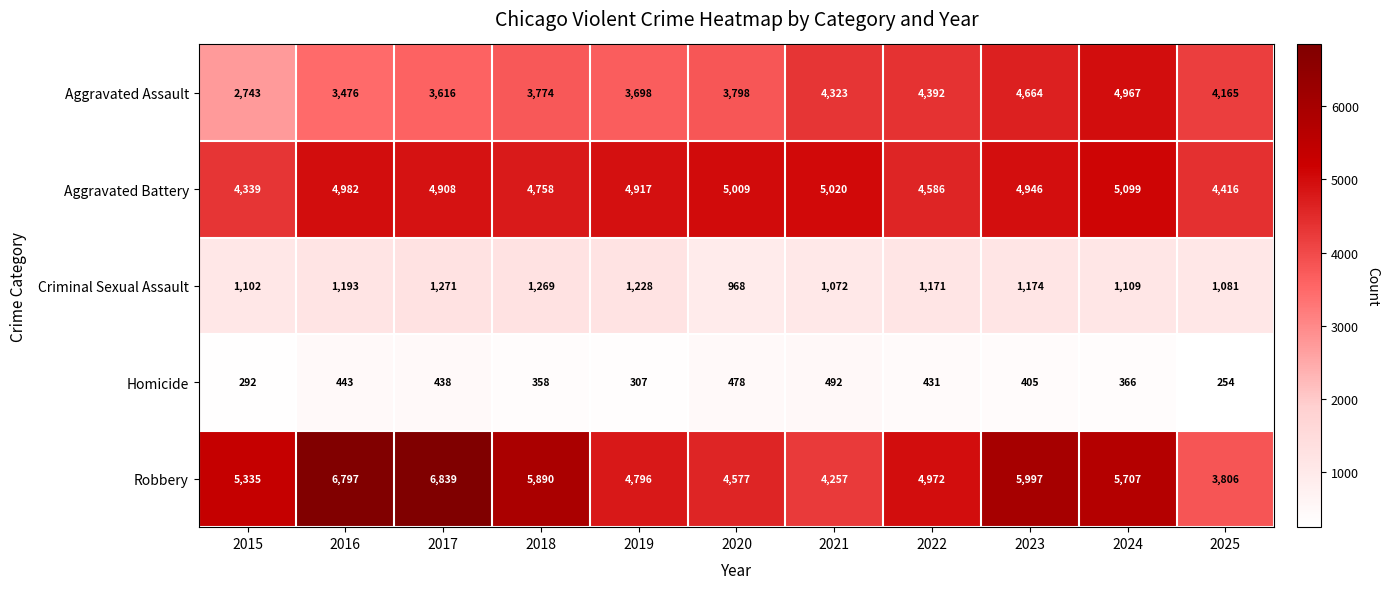

What is the greatest value displayed?

6839